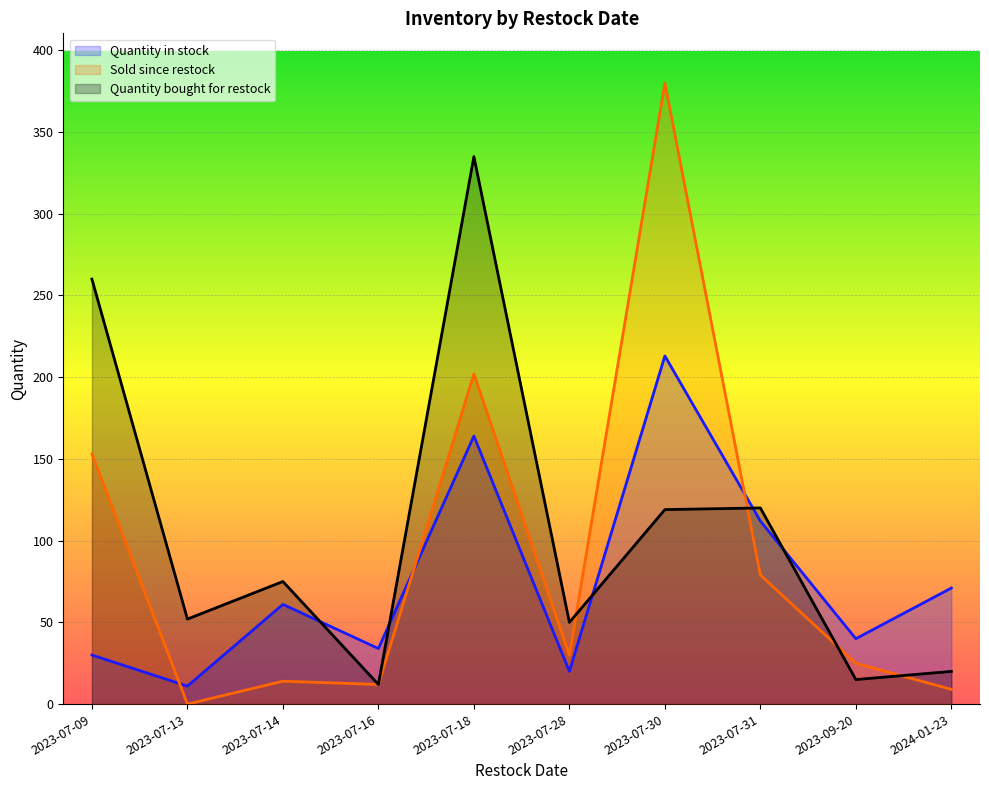

What is the minimum value for Quantity bought for restock?

12